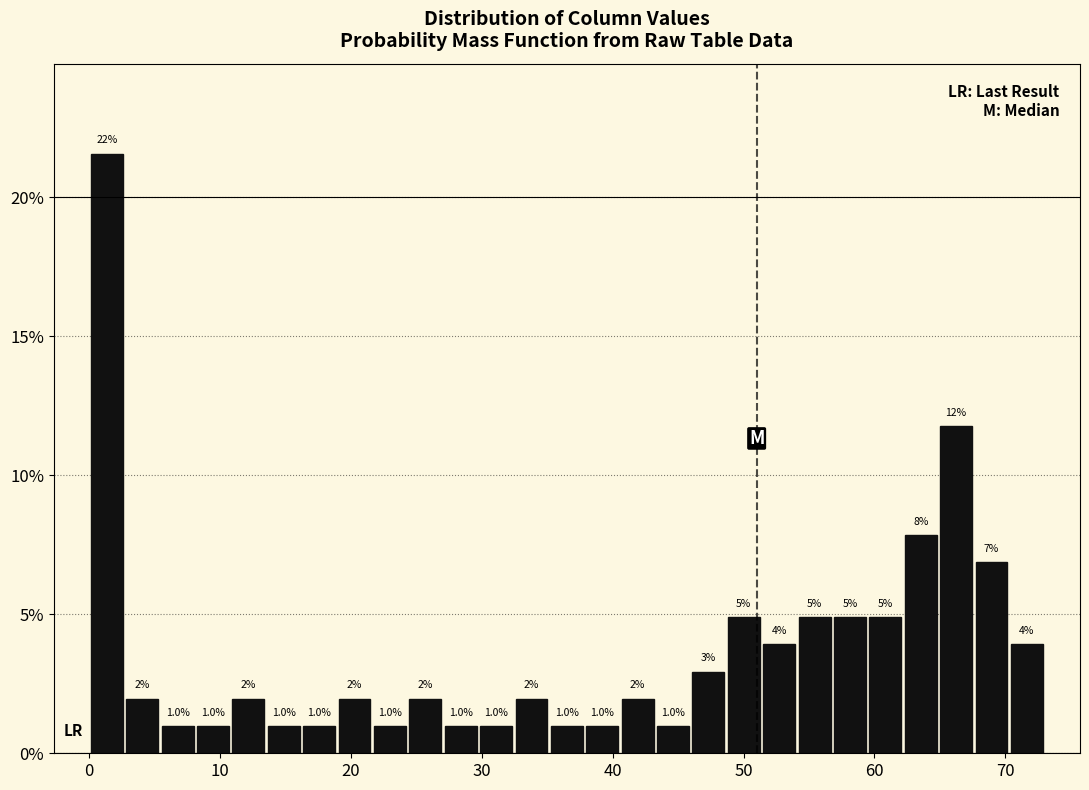

Read against the x-axis, roughly where is the centre of the tallest bar?

1